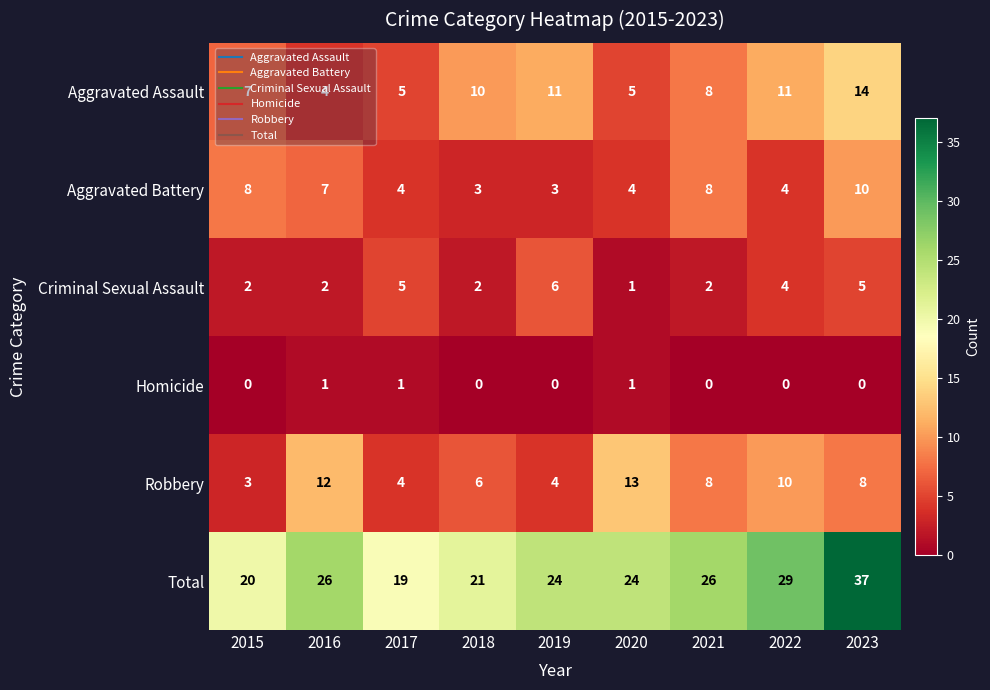

What is the lowest value of the Total series?

19